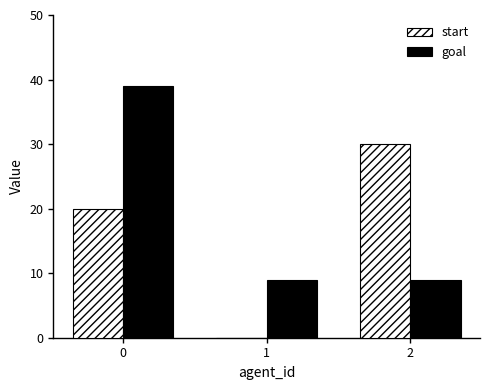

What is the total value across all series at 2?

39